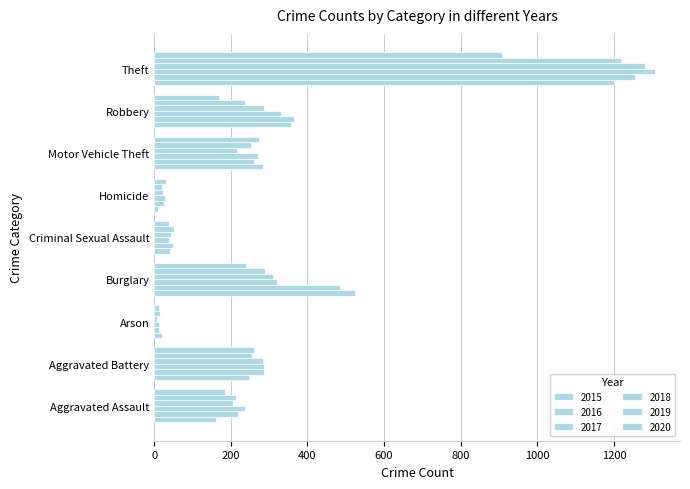

What is the difference between the maximum and minimum values in the 2017 series?

1295